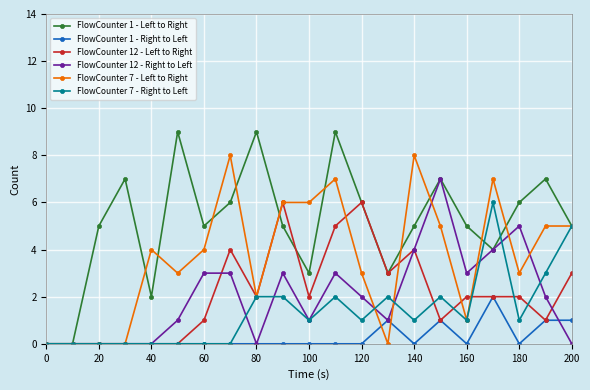

What is the difference between the second highest and second lowest values in the FlowCounter 12 - Left to Right series?

6